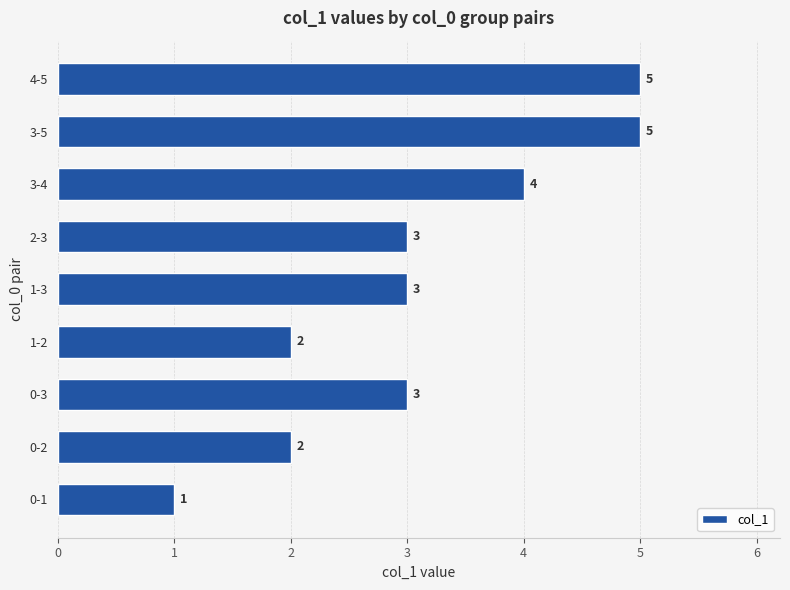

Reading bottom to top, extract all data points from this chart.

1	2	3	2	3	3	4	5	5